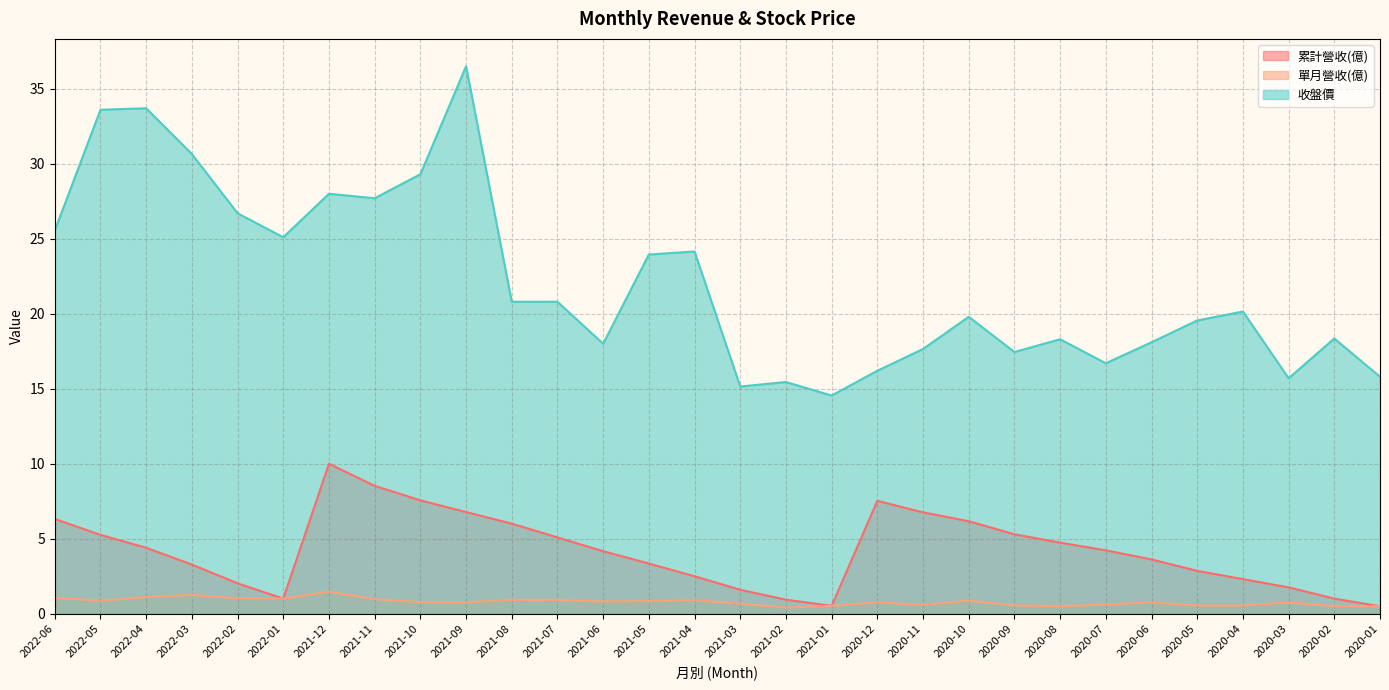

Read the 單月營收(億) value at 2021-11.

1.0